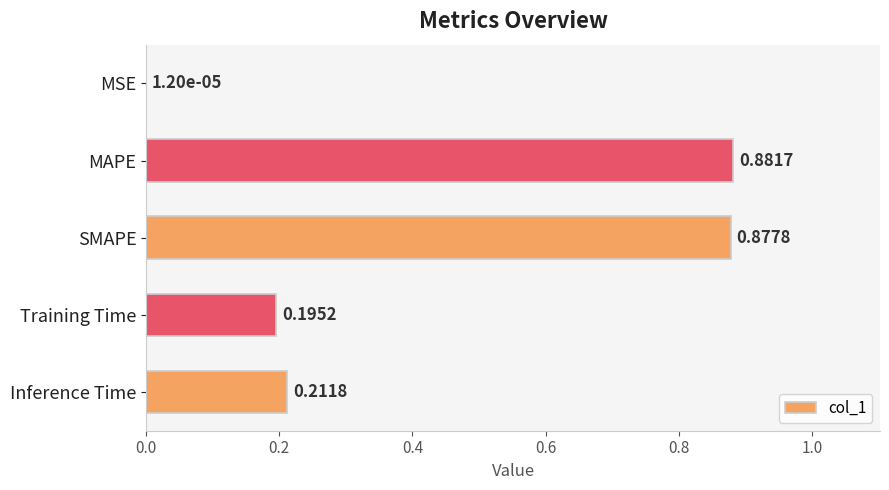

What is the sum of all values?

2.2